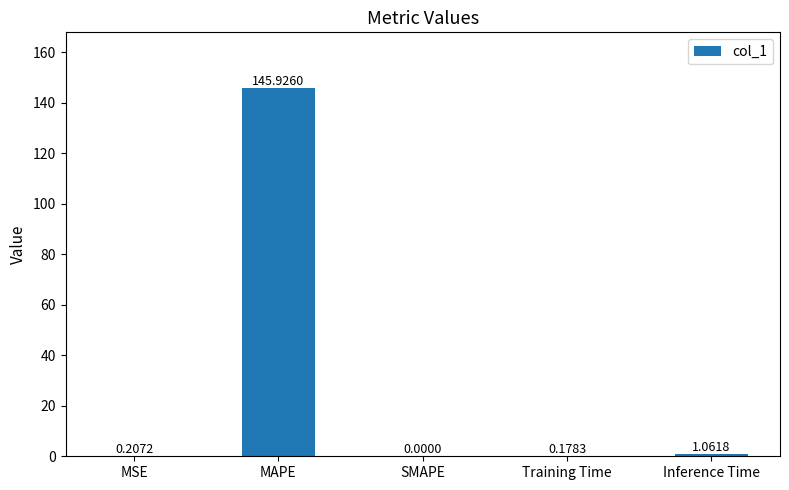

What is the approximate value at MAPE?

145.9